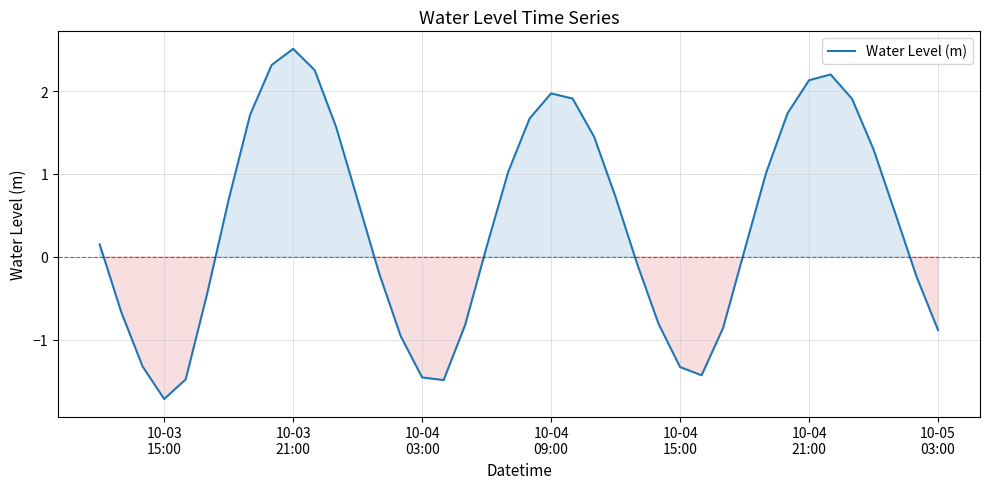

What is the difference between the maximum and minimum values?

4.2